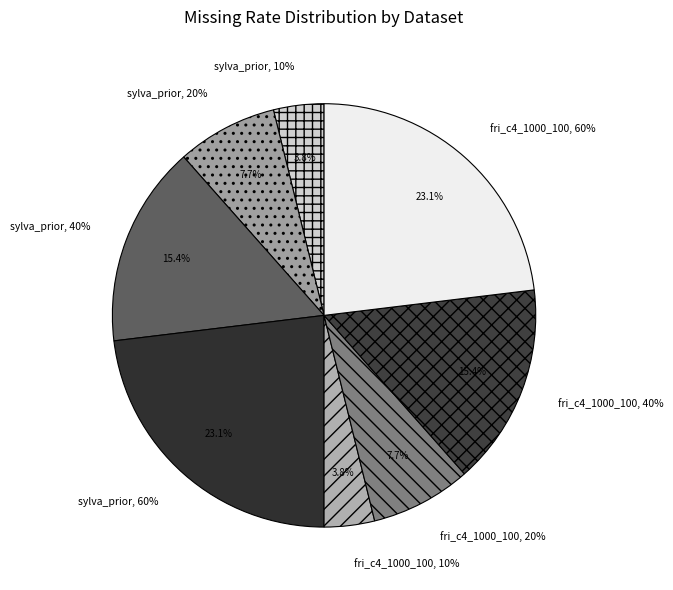

To the nearest percent, what is the difference between the largest and smallest slice percentages?

19%